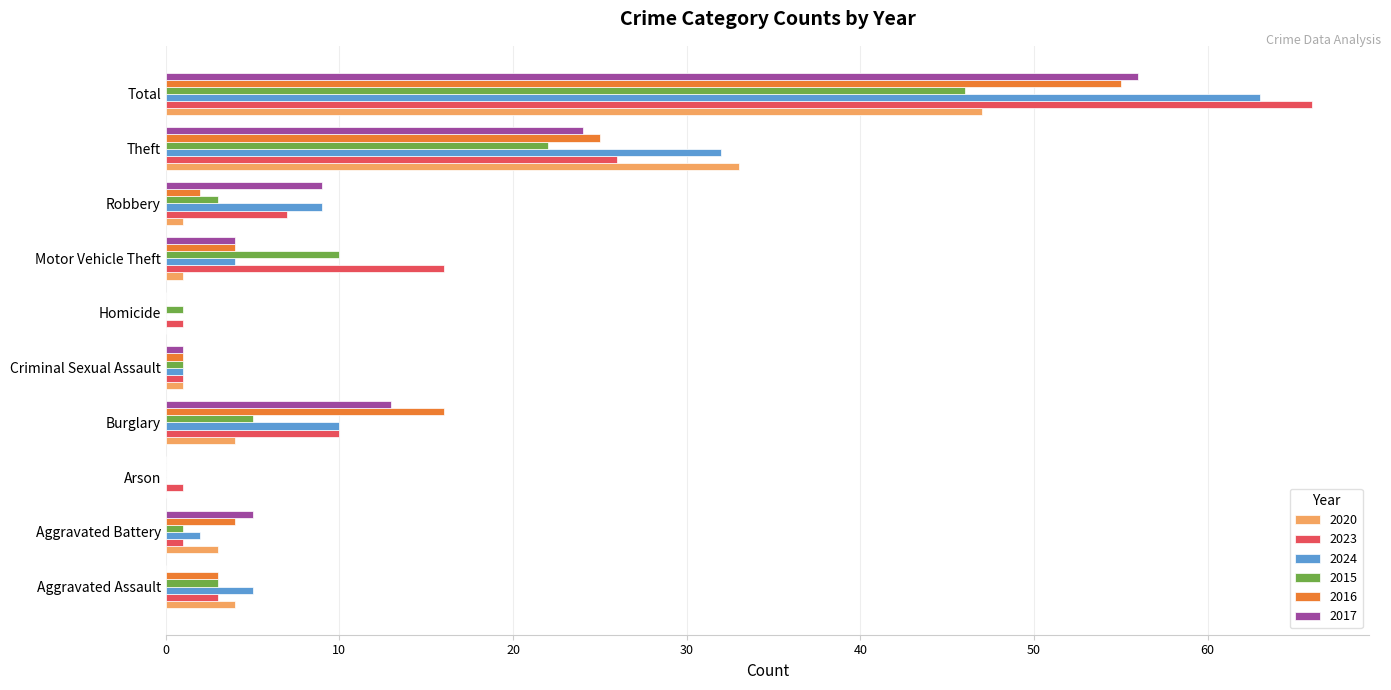

What is the sum of all 2016 values?

110